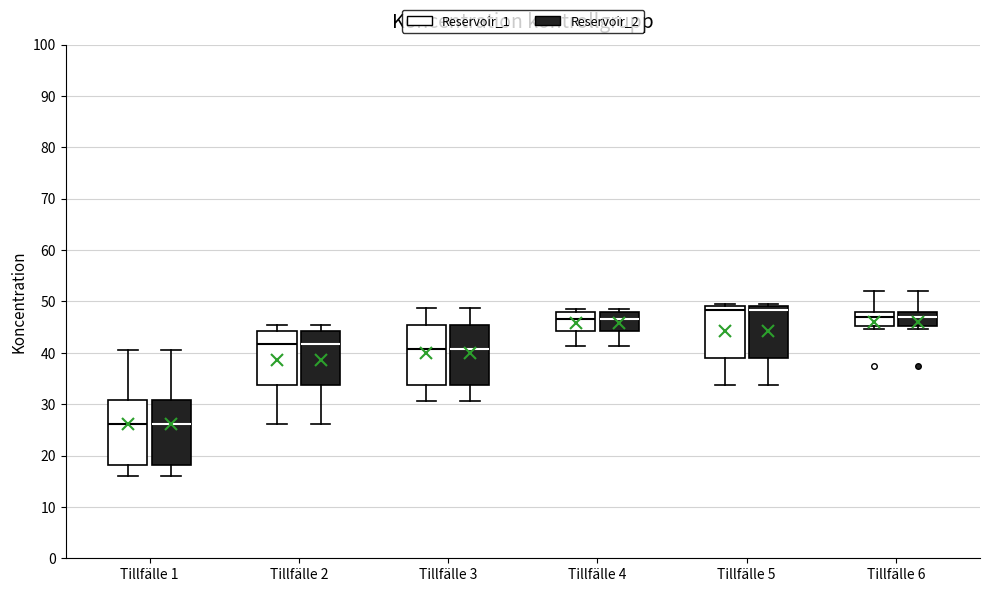

Reading left to right, transcribe this box plot: for each box, give where its median line is, the range the box spans, and where its two whiskers end, as read against the y-axis. The values are not printed on the chart, so give them approximately, as read against the axis.

Tillfälle 1 (Reservoir_1): median 26, box 18 to 31, whiskers 16 to 40
Tillfälle 1 (Reservoir_2): median 26, box 18 to 31, whiskers 16 to 40
Tillfälle 2 (Reservoir_1): median 42, box 34 to 44, whiskers 26 to 46
Tillfälle 2 (Reservoir_2): median 42, box 34 to 44, whiskers 26 to 46
Tillfälle 3 (Reservoir_1): median 41, box 34 to 45, whiskers 31 to 49
Tillfälle 3 (Reservoir_2): median 41, box 34 to 45, whiskers 31 to 49
Tillfälle 4 (Reservoir_1): median 47, box 44 to 48, whiskers 41 to 49
Tillfälle 4 (Reservoir_2): median 47, box 44 to 48, whiskers 41 to 49
Tillfälle 5 (Reservoir_1): median 48, box 39 to 49, whiskers 34 to 50
Tillfälle 5 (Reservoir_2): median 48, box 39 to 49, whiskers 34 to 50
Tillfälle 6 (Reservoir_1): median 47, box 45 to 48, whiskers 45 (just below the box's lower edge) to 52
Tillfälle 6 (Reservoir_2): median 47, box 45 to 48, whiskers 45 (just below the box's lower edge) to 52